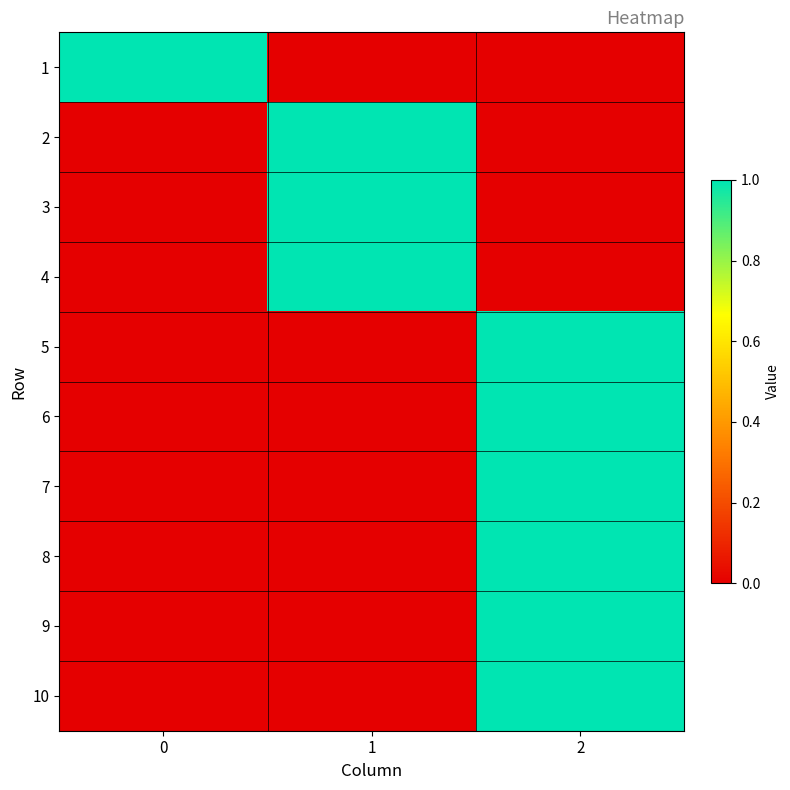

At how many categories does at least one series exceed 0?

3